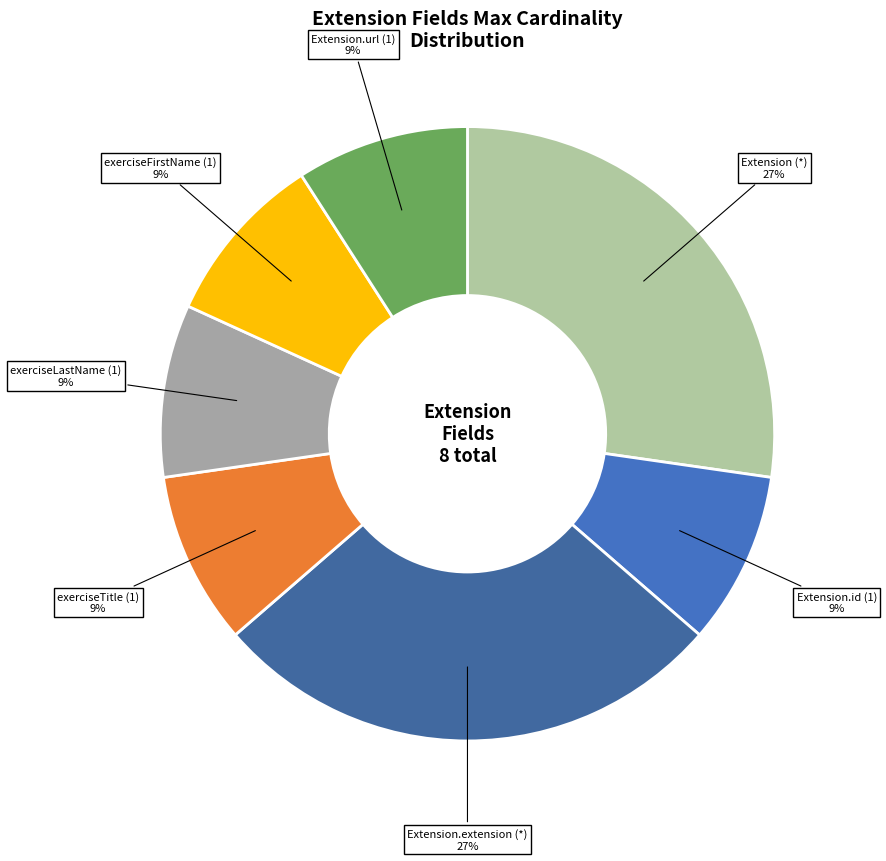

Is there any slice that represents more than half of the pie?

No